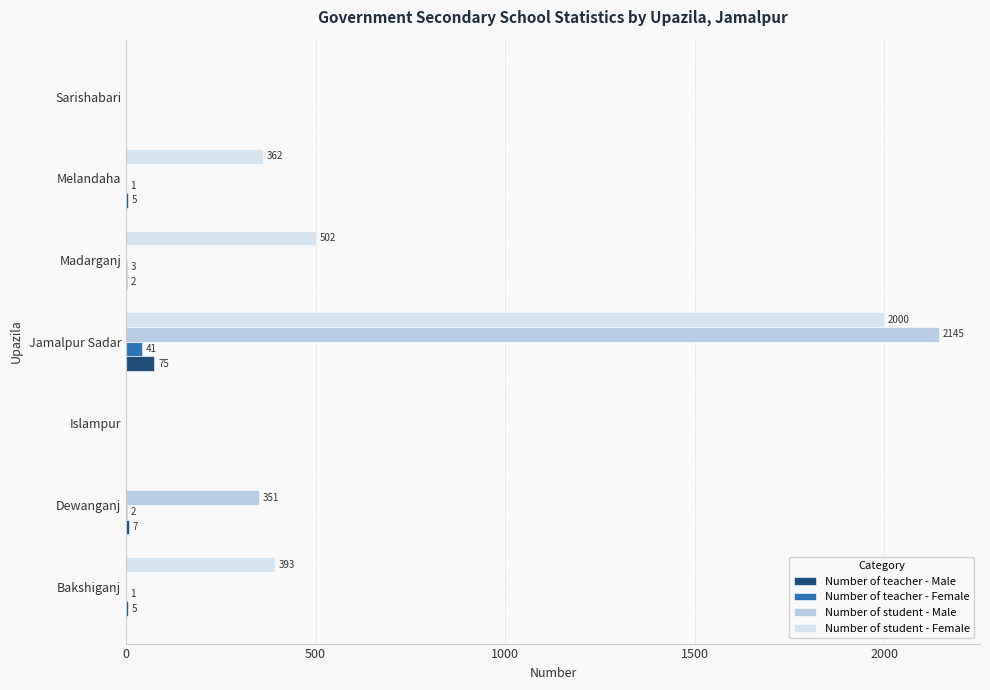

Between Bakshiganj and Sarishabari, which series saw the biggest shift?

Number of student - Female